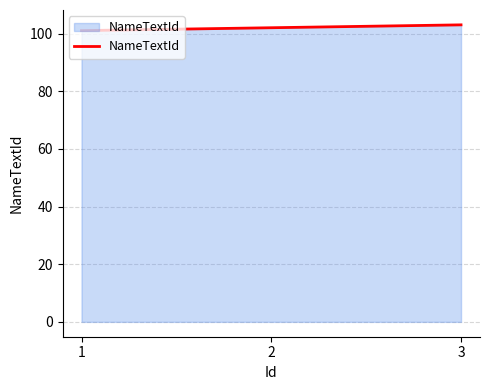

List the labels in order of value, largest first.

3, 2, 1